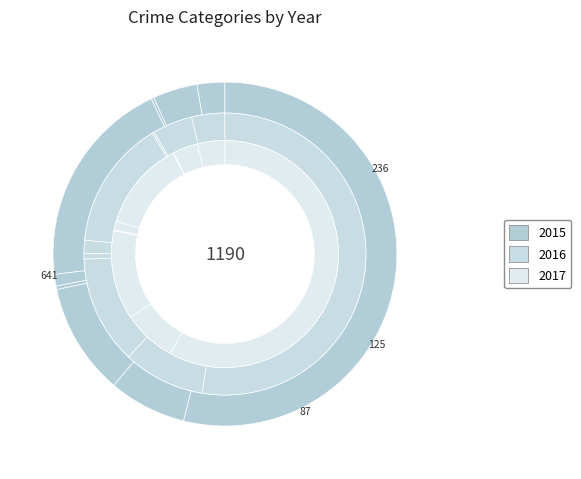

Which category has the smallest portion of the pie?

Arson